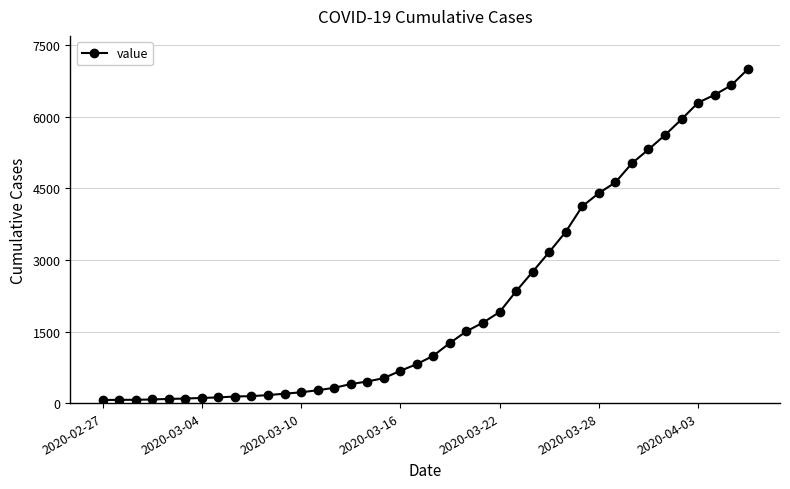

What is the maximum value shown in the chart?

6995